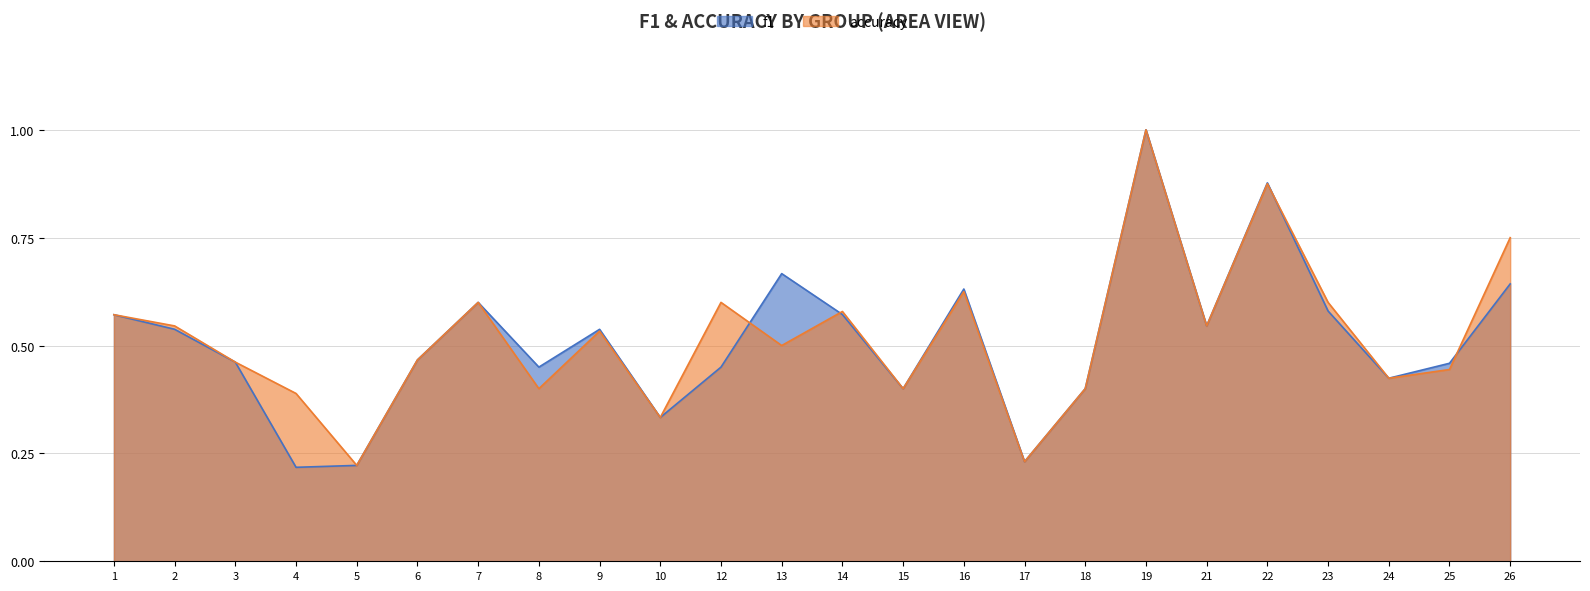

What is the value of the accuracy point at the 7th from the left?

0.6